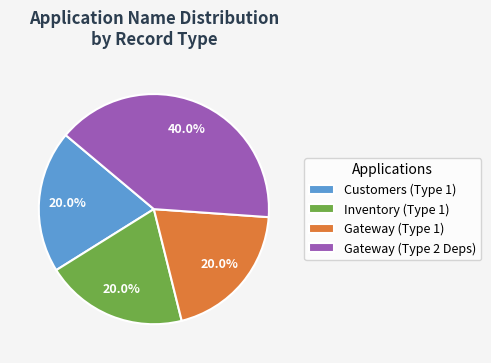

What is the total percentage of Gateway (Type 2 Deps) and Customers (Type 1)?

60.0%